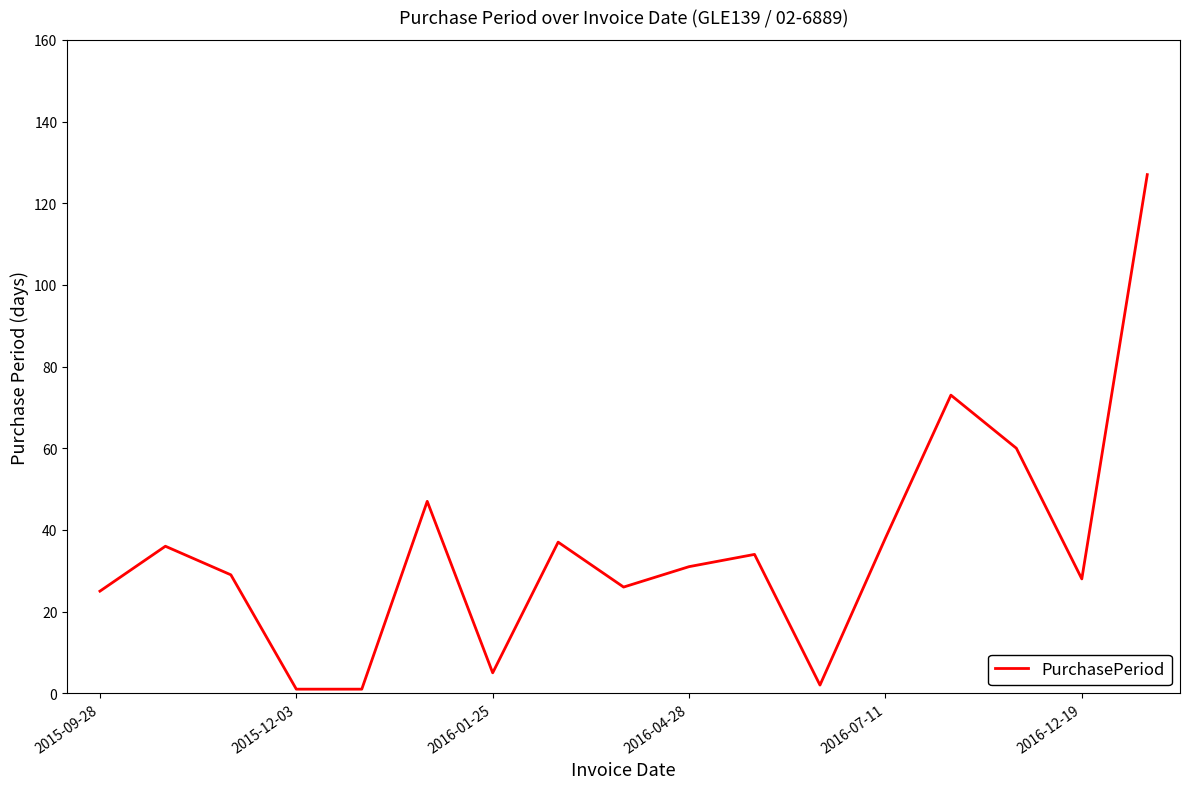

What is the greatest value displayed?

127